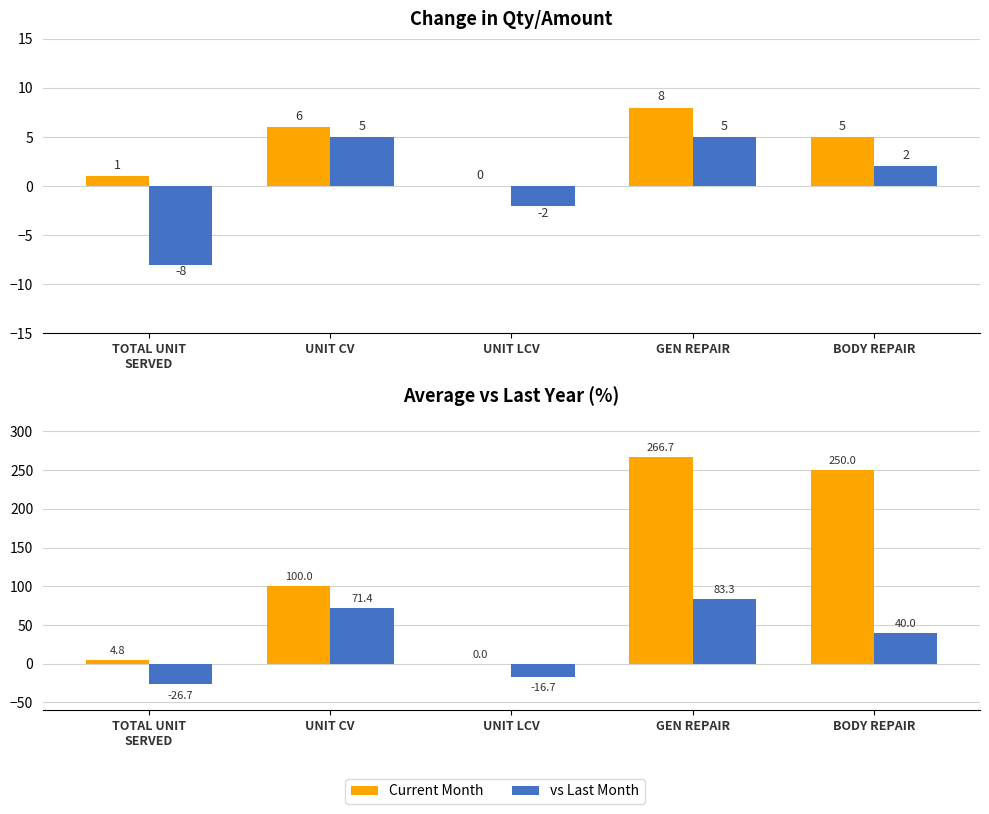

How many categories are shown in the chart?

5